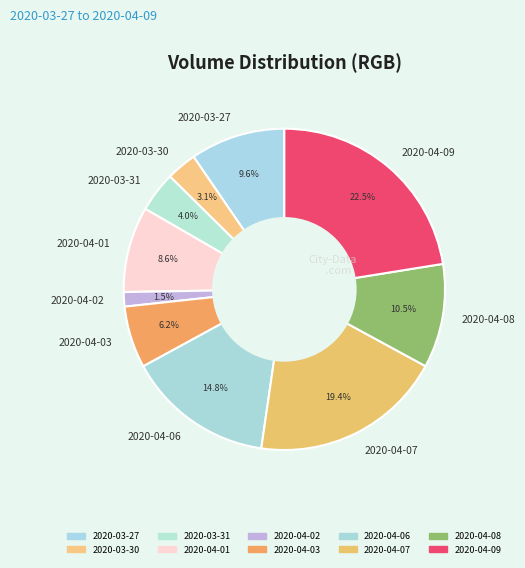

Rank the categories by value from highest to lowest.

2020-04-09, 2020-04-07, 2020-04-06, 2020-04-08, 2020-03-27, 2020-04-01, 2020-04-03, 2020-03-31, 2020-03-30, 2020-04-02